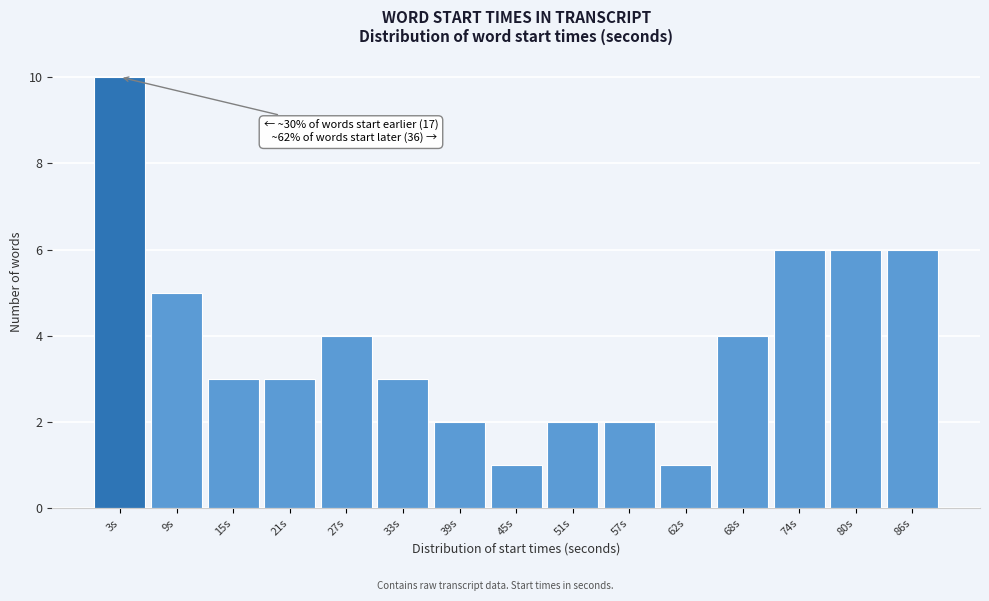

Reading left to right, what are all the values shown in this chart?

10	5	3	3	4	3	2	1	2	2	1	4	6	6	6